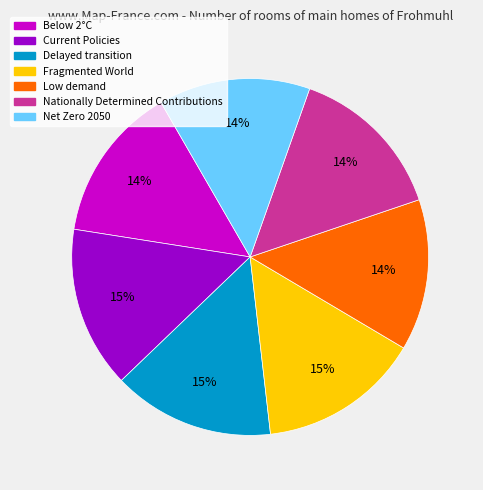

What percentage is the Low demand slice, to the nearest percent?

14%